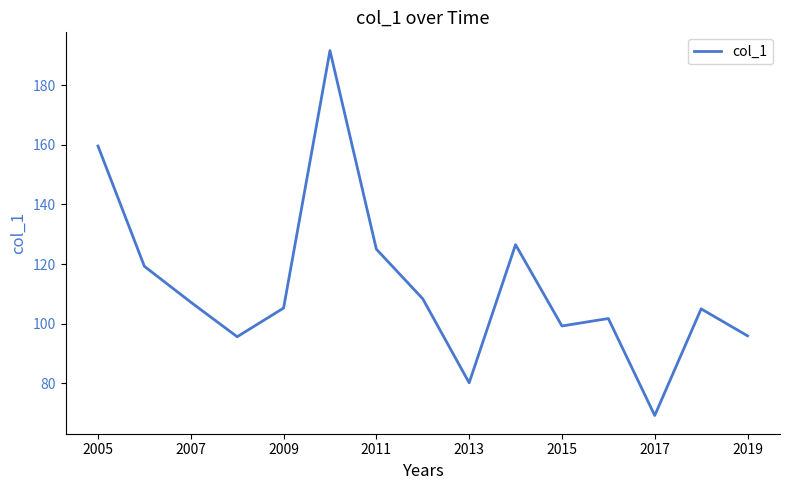

What is the greatest value displayed?

191.6